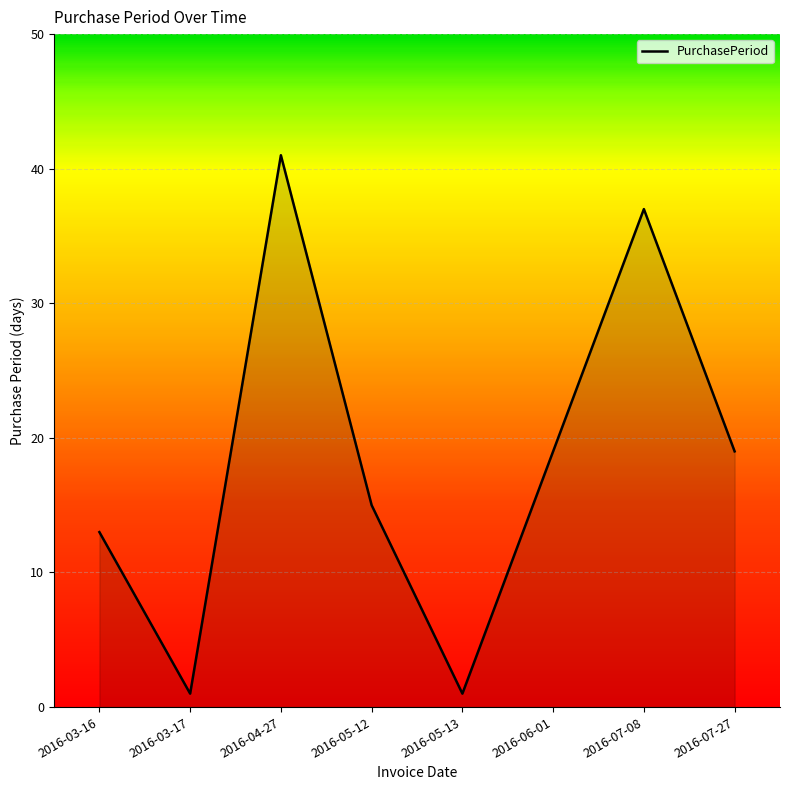

What position from the right is 2016-05-12?

5